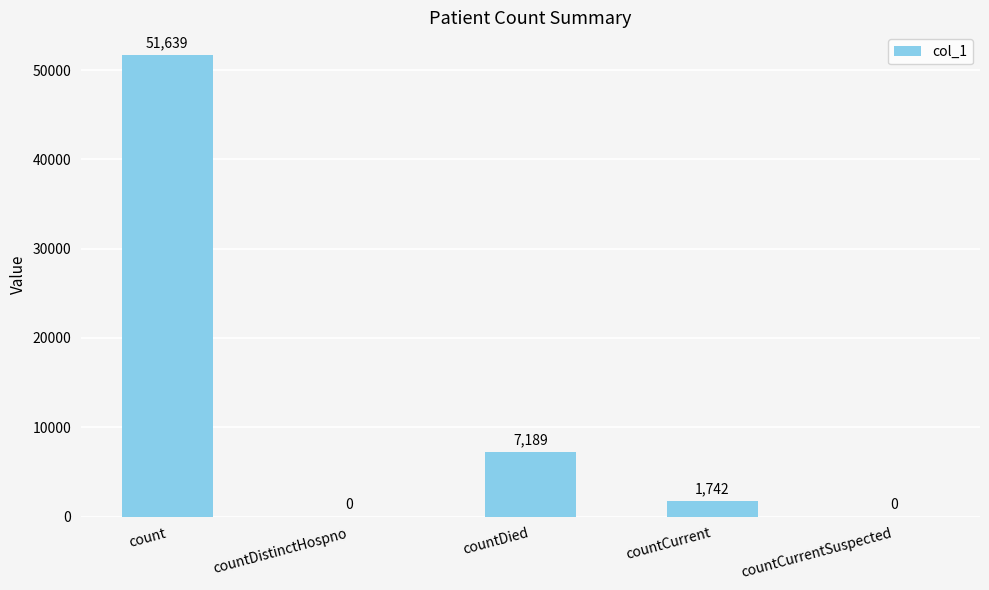

What is the change in value from countDied to countCurrentSuspected?

-7189